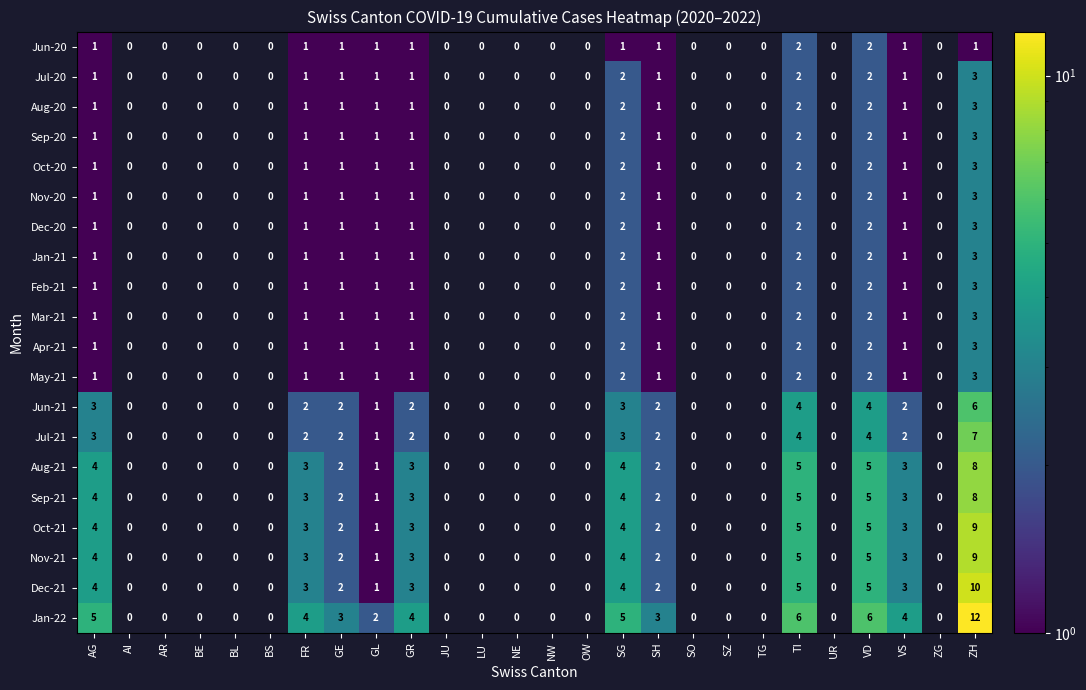

Is it true that Dec-21 equals 8 at TI?

False